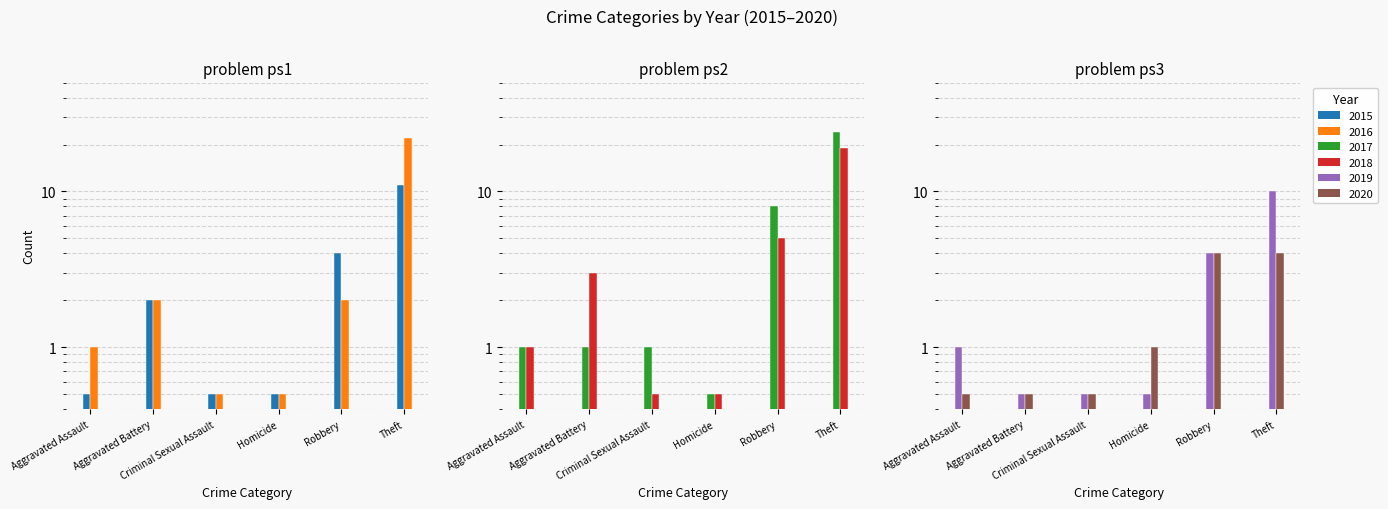

Reading left to right, what are all the values shown in this chart?

2015: Aggravated Assault=0.5	Aggravated Battery=2.0	Criminal Sexual Assault=0.5	Homicide=0.5	Robbery=4.0	Theft=11.0
2016: Aggravated Assault=1.0	Aggravated Battery=2.0	Criminal Sexual Assault=0.5	Homicide=0.5	Robbery=2.0	Theft=22.0
2017: Aggravated Assault=1.0	Aggravated Battery=1.0	Criminal Sexual Assault=1.0	Homicide=0.5	Robbery=8.0	Theft=24.0
2018: Aggravated Assault=1.0	Aggravated Battery=3.0	Criminal Sexual Assault=0.5	Homicide=0.5	Robbery=5.0	Theft=19.0
2019: Aggravated Assault=1.0	Aggravated Battery=0.5	Criminal Sexual Assault=0.5	Homicide=0.5	Robbery=4.0	Theft=10.0
2020: Aggravated Assault=0.5	Aggravated Battery=0.5	Criminal Sexual Assault=0.5	Homicide=1.0	Robbery=4.0	Theft=4.0